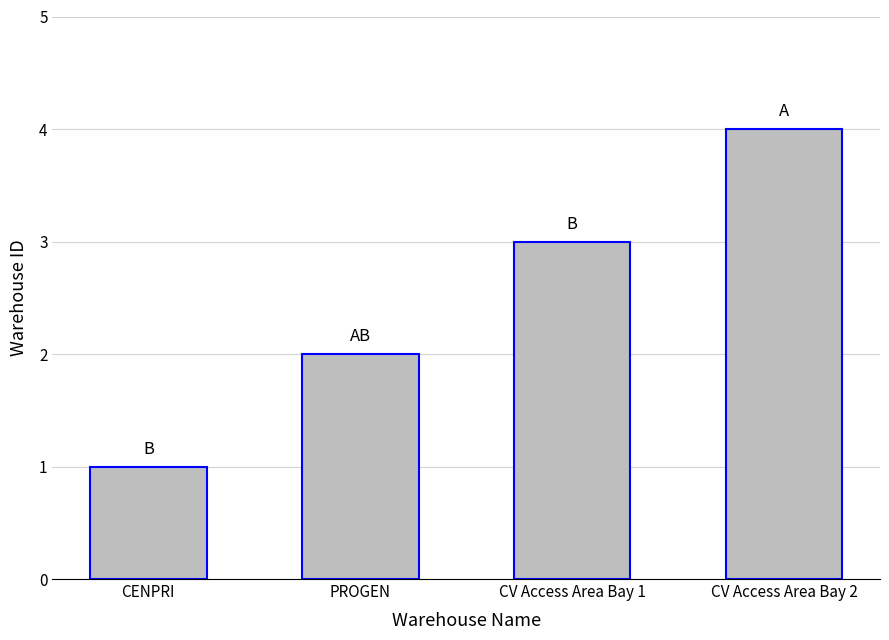

What is the label of the 4th bar from the right?

CENPRI